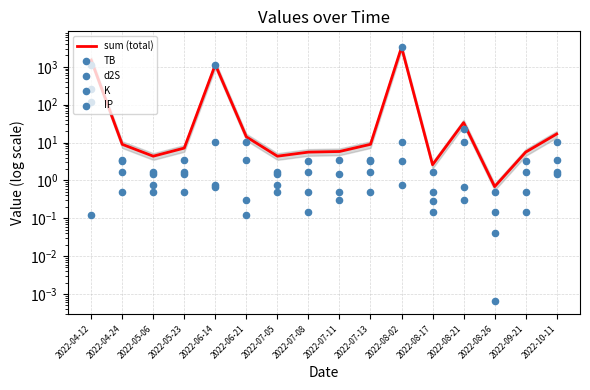

What is the total value across all series at 2022-07-11?

11.6